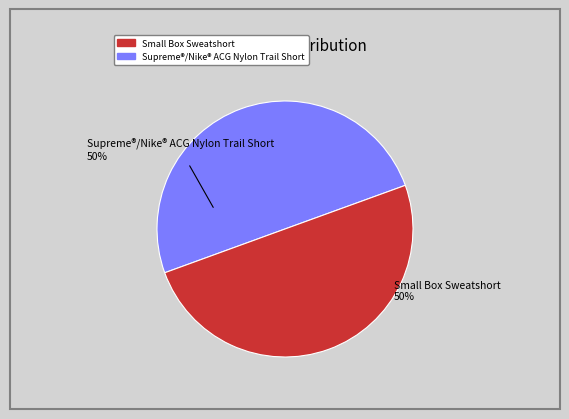

To the nearest percent, what is the average slice percentage?

50%